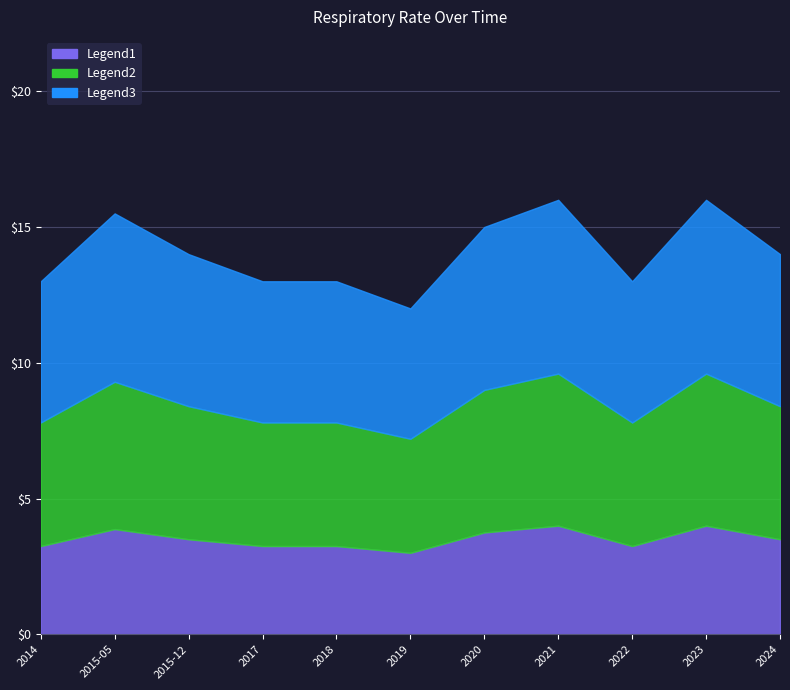

Where is the data nearest to the value 3?

2019